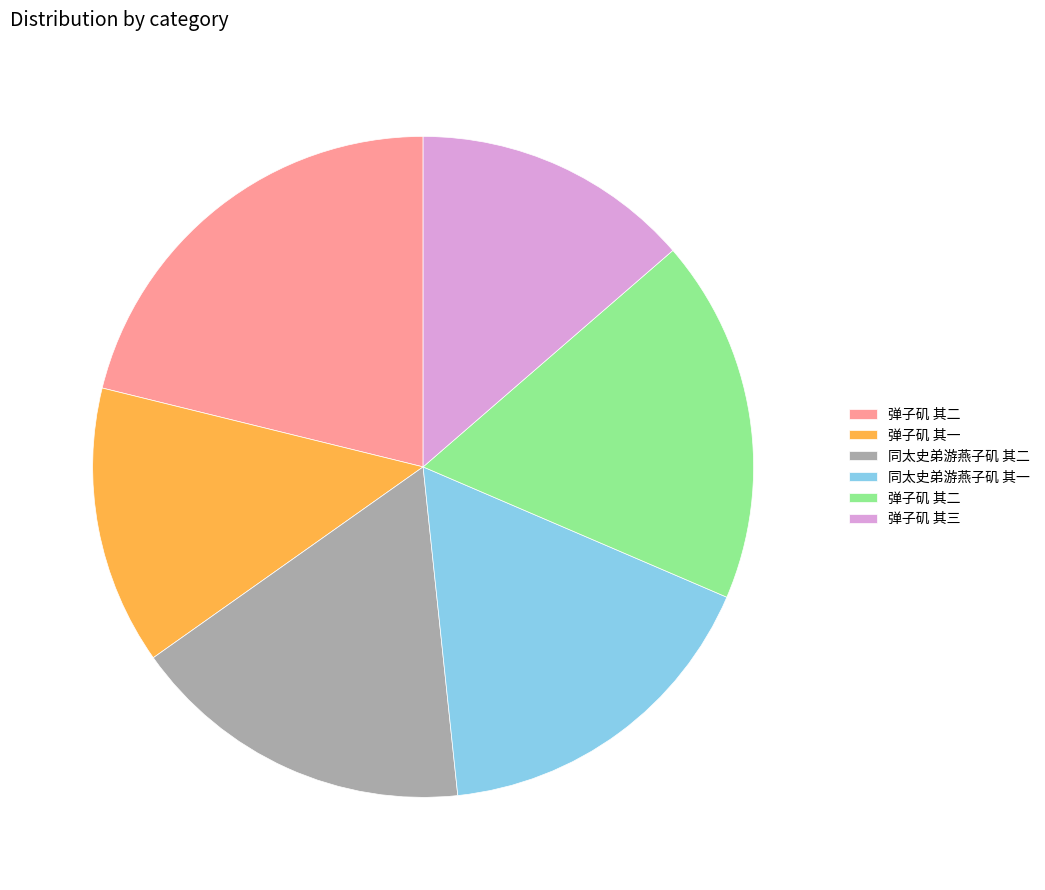

Does any single category account for the majority?

No